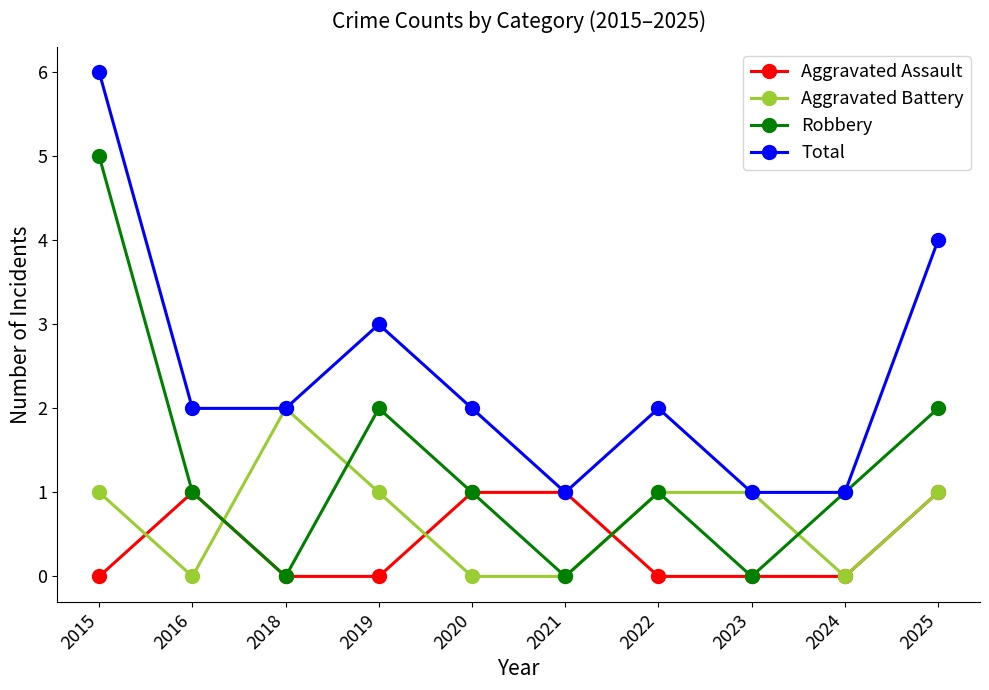

True or false: Aggravated Battery has more than 0 points higher than both neighbors.

True